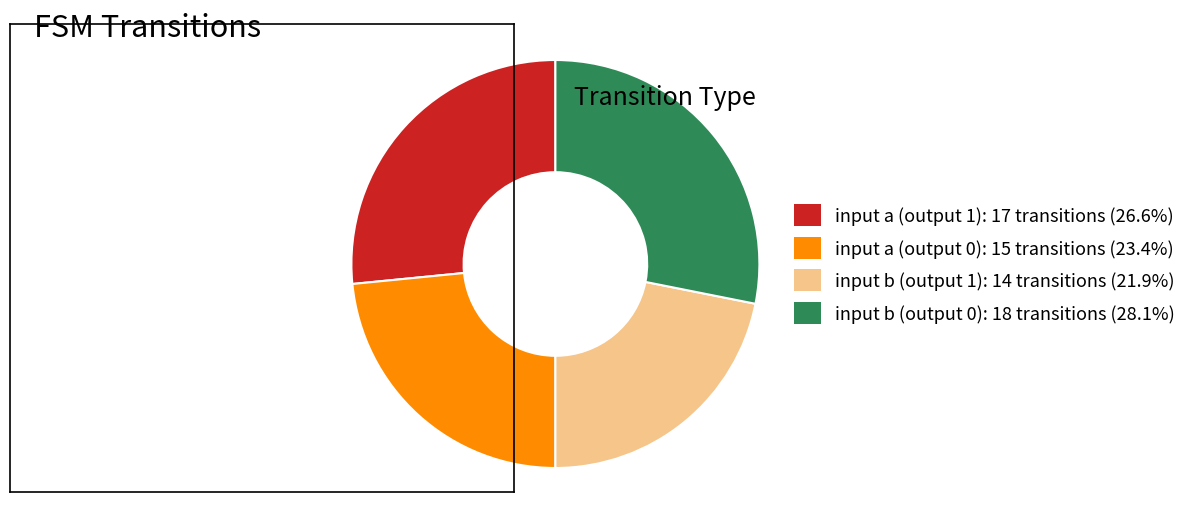

How many slices are in this pie chart?

4